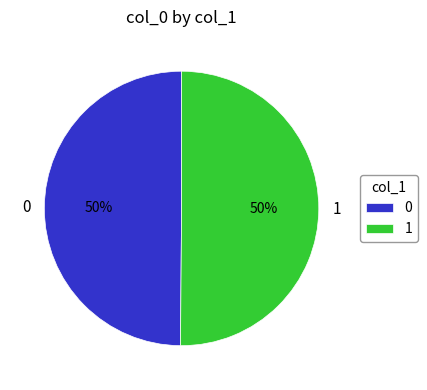

Combined, do 1 and 0 account for over 50%?

Yes